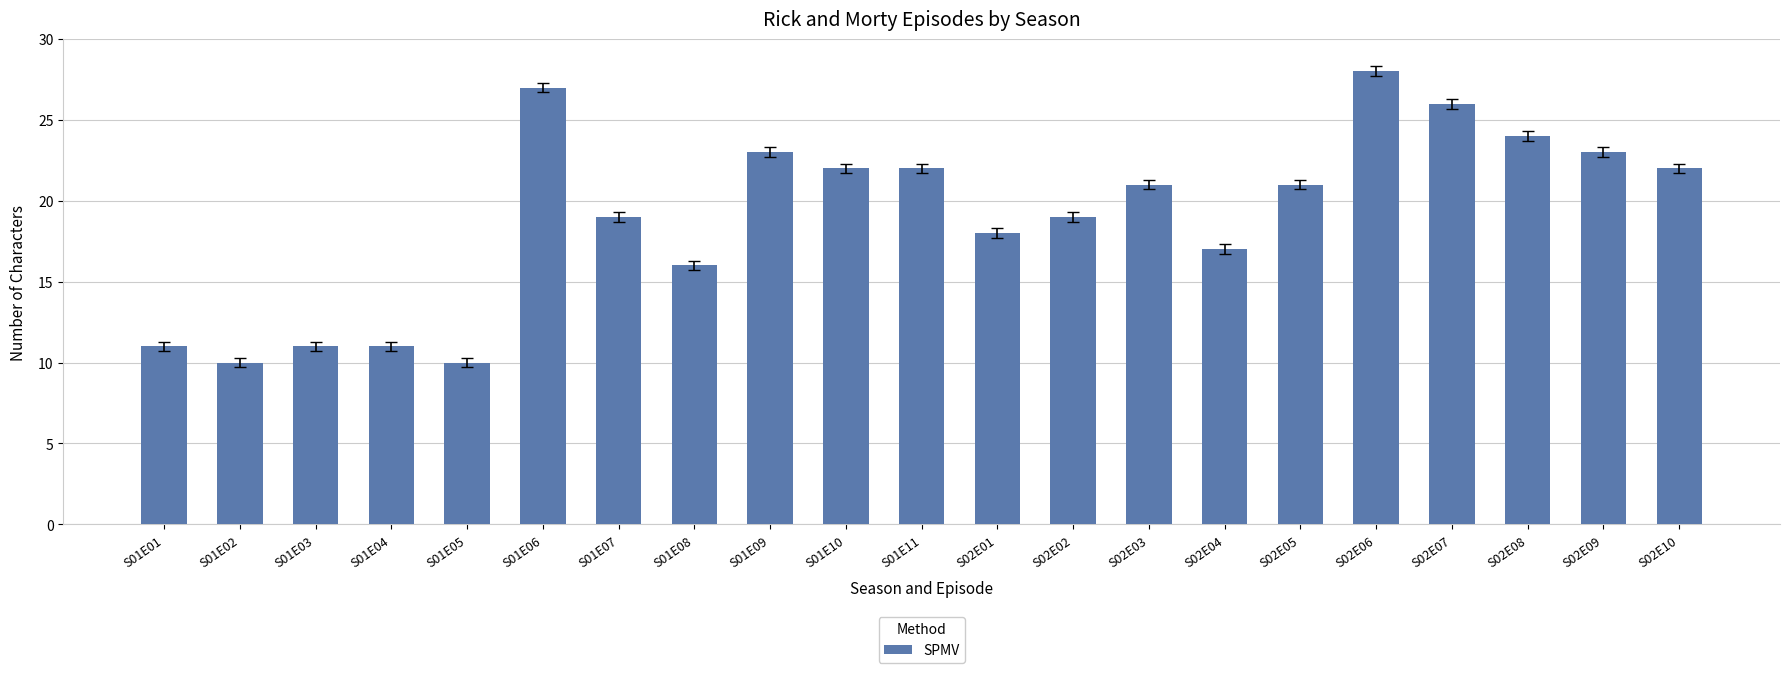

What is the change in value from S01E04 to S02E02?

+8